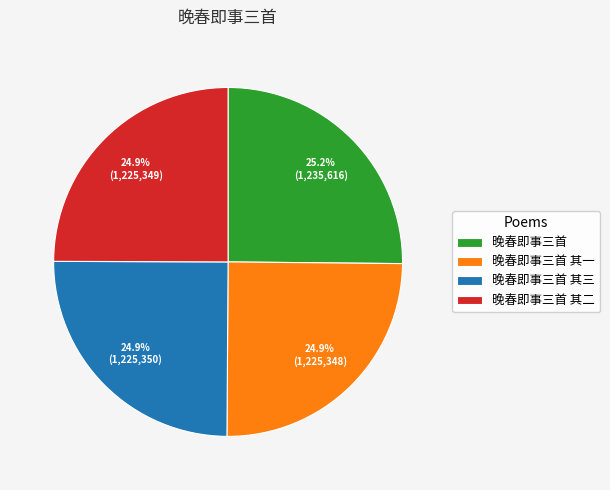

How many slices are in this pie chart?

4